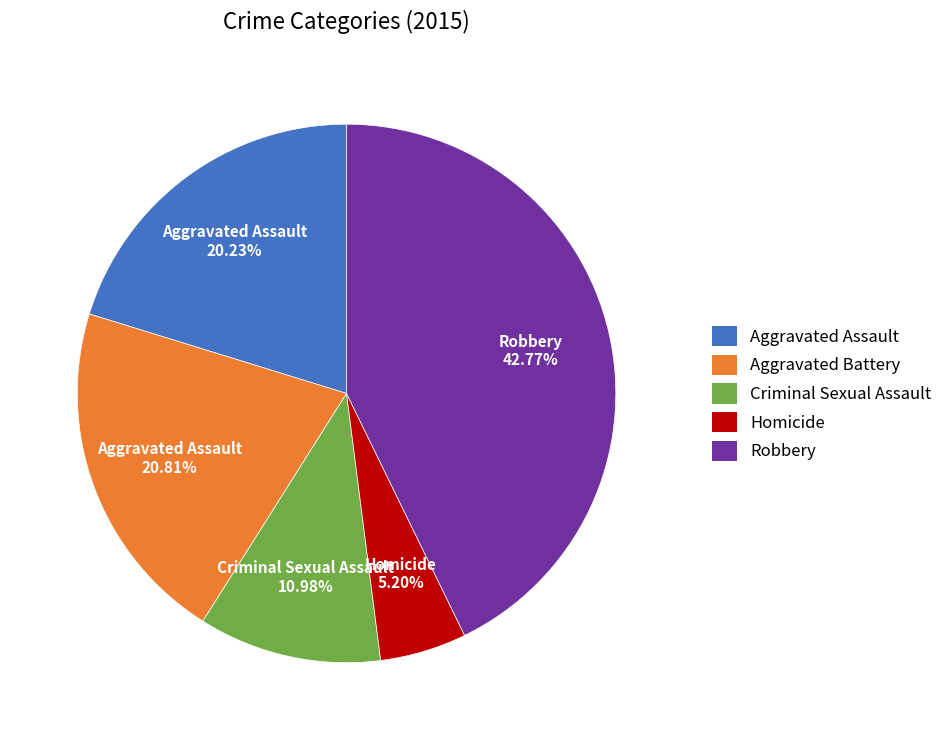

Which category has the biggest portion of the pie?

Robbery